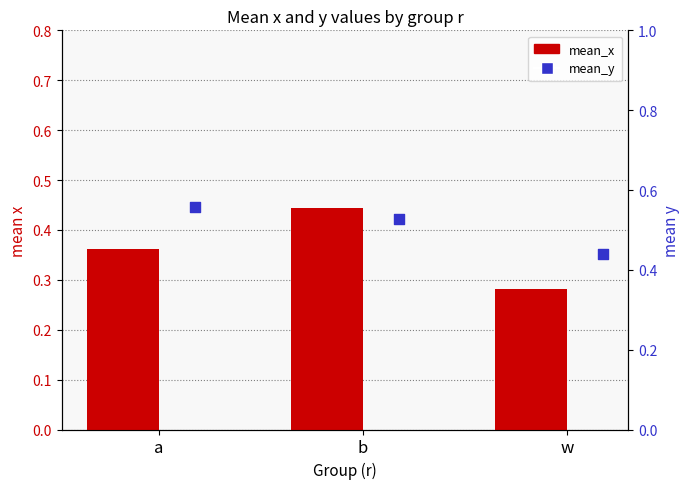

What are all the series names shown in the legend?

mean_x, mean_y